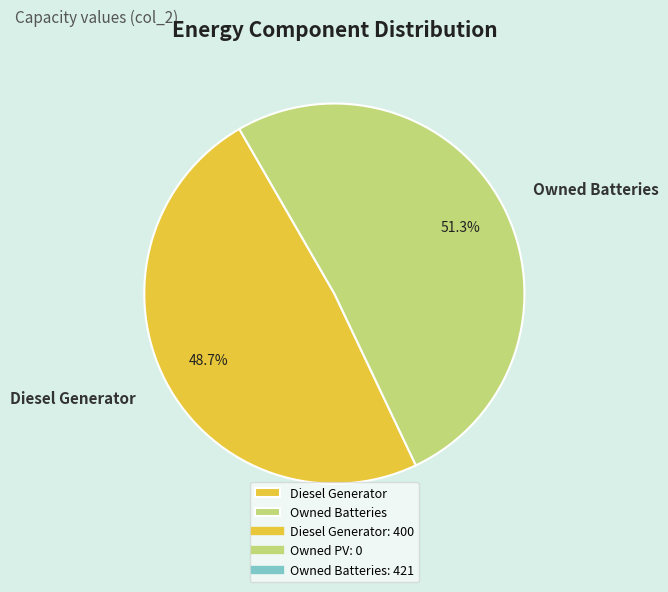

What is the smallest slice in the pie chart?

Diesel Generator